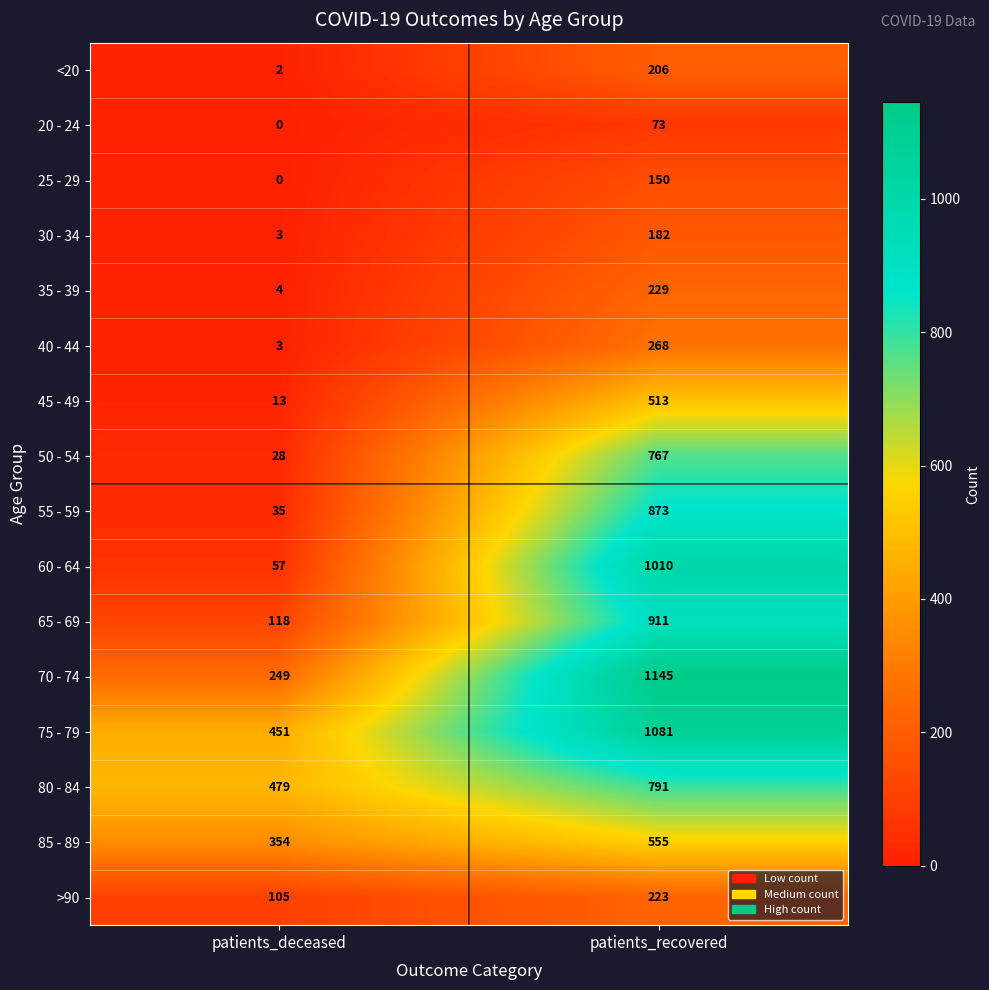

What is the total value across all series at patients_deceased?

1901